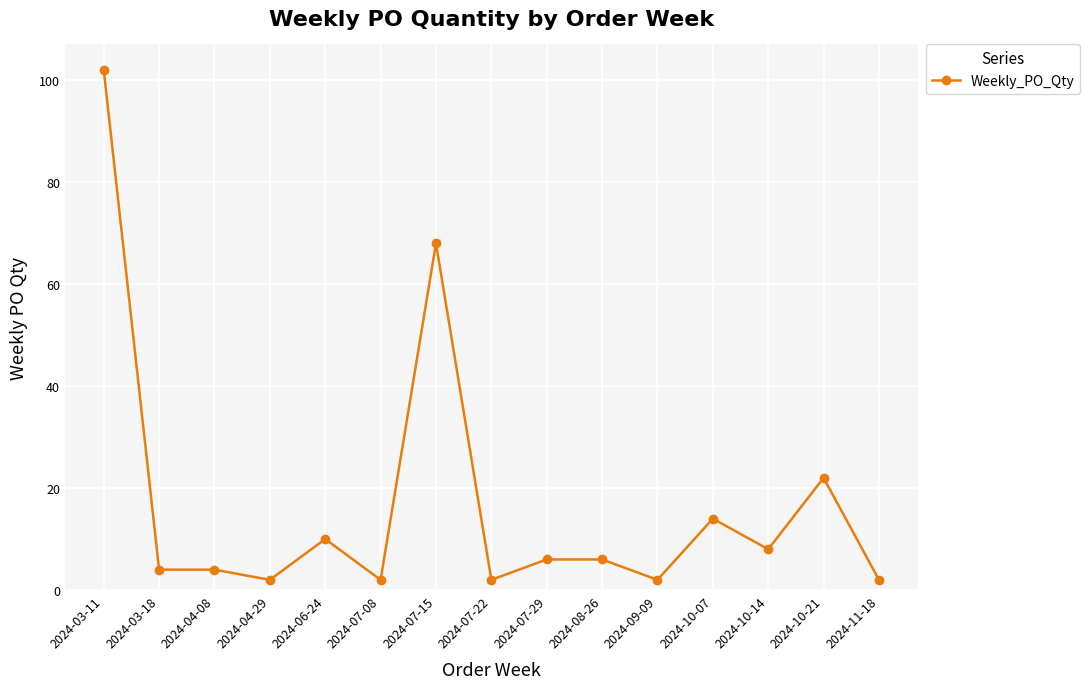

Reading left to right, transcribe all the data shown in this chart.

2024-03-11=102	2024-03-18=4	2024-04-08=4	2024-04-29=2	2024-06-24=10	2024-07-08=2	2024-07-15=68	2024-07-22=2	2024-07-29=6	2024-08-26=6	2024-09-09=2	2024-10-07=14	2024-10-14=8	2024-10-21=22	2024-11-18=2